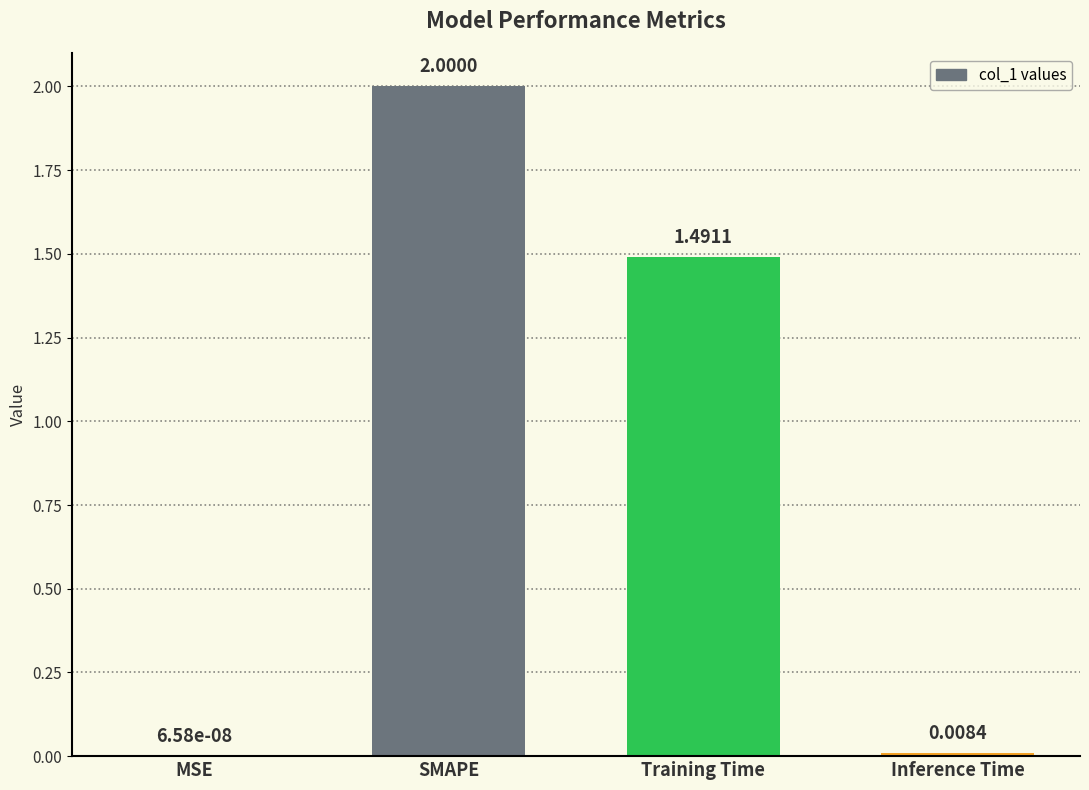

Are the bars grouped side by side (vs. stacked)?

No